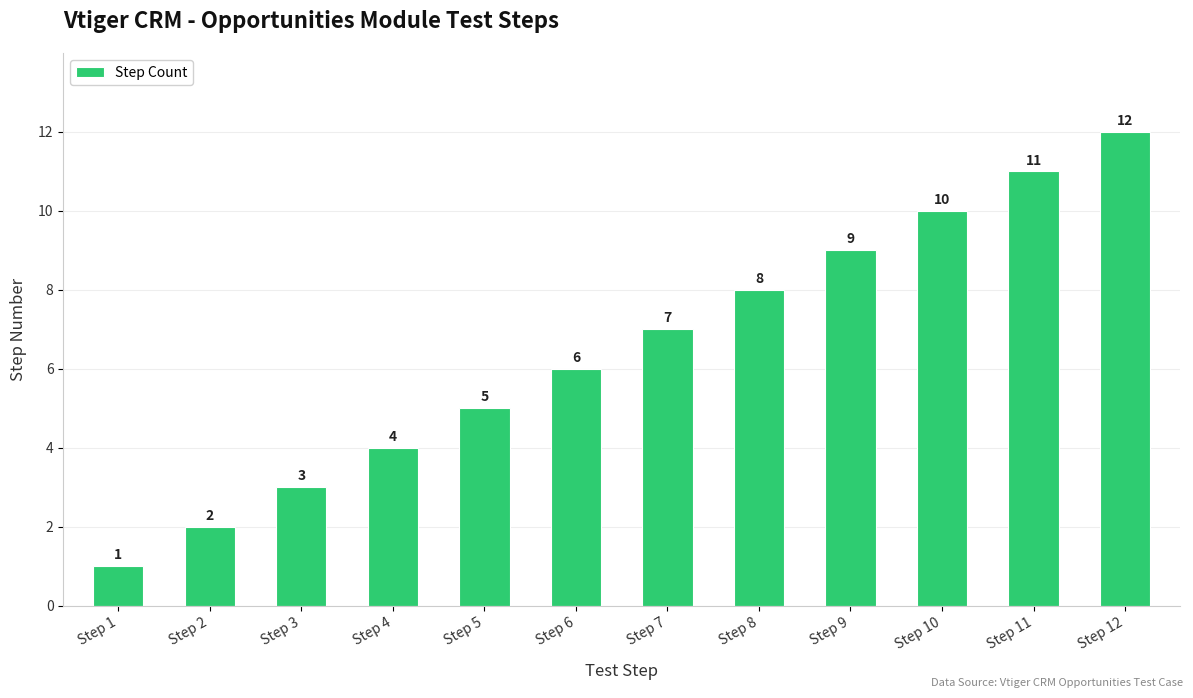

Rank the categories by value from lowest to highest.

Step 1, Step 2, Step 3, Step 4, Step 5, Step 6, Step 7, Step 8, Step 9, Step 10, Step 11, Step 12